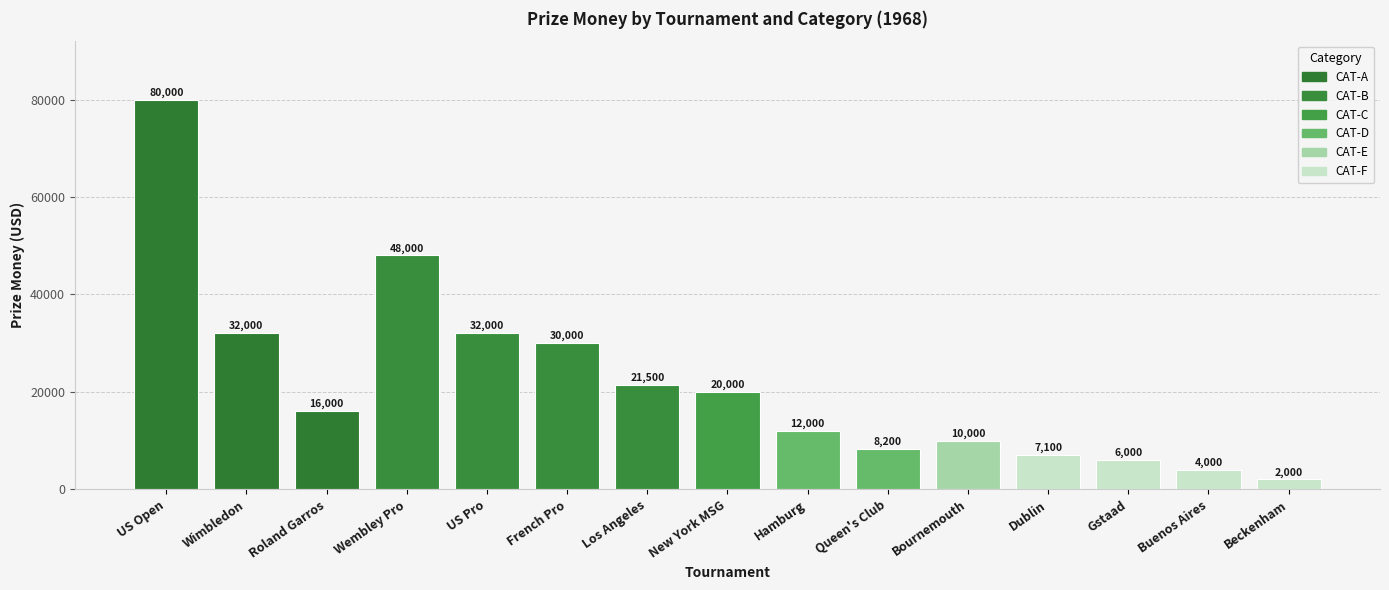

How many series are shown in this chart?

1